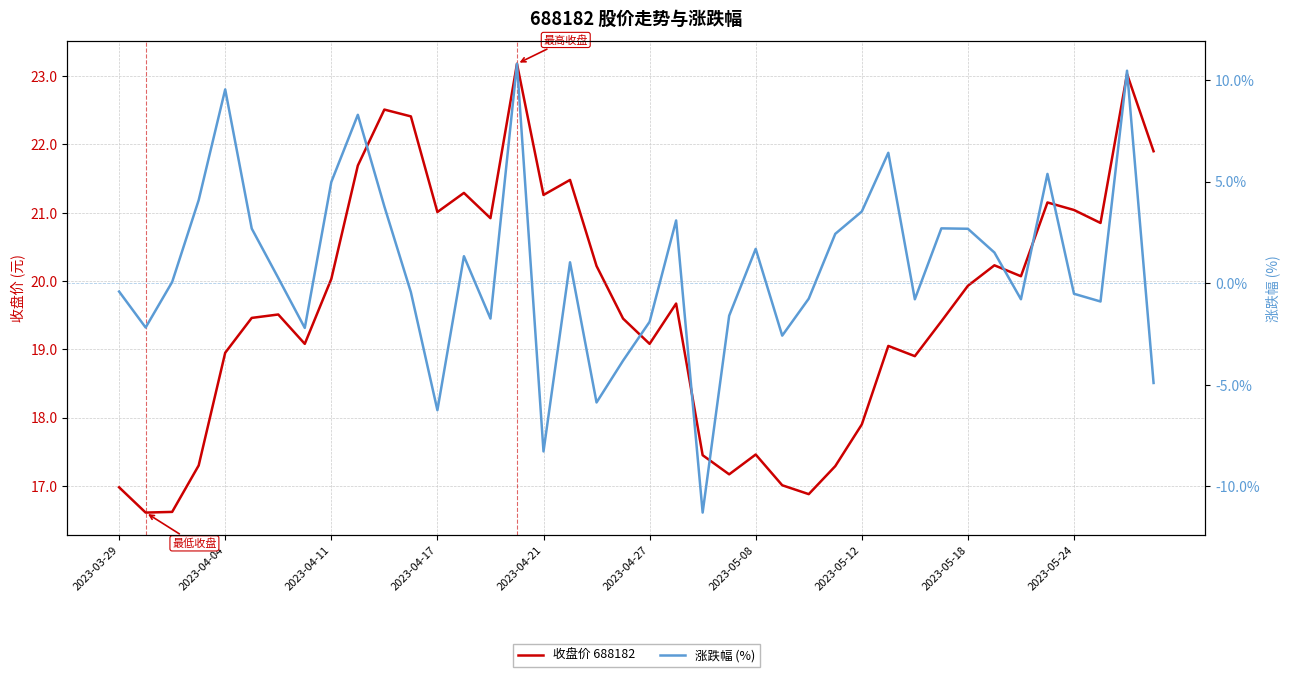

How many interior local peaks does the 收盘价 688182 series have?

11